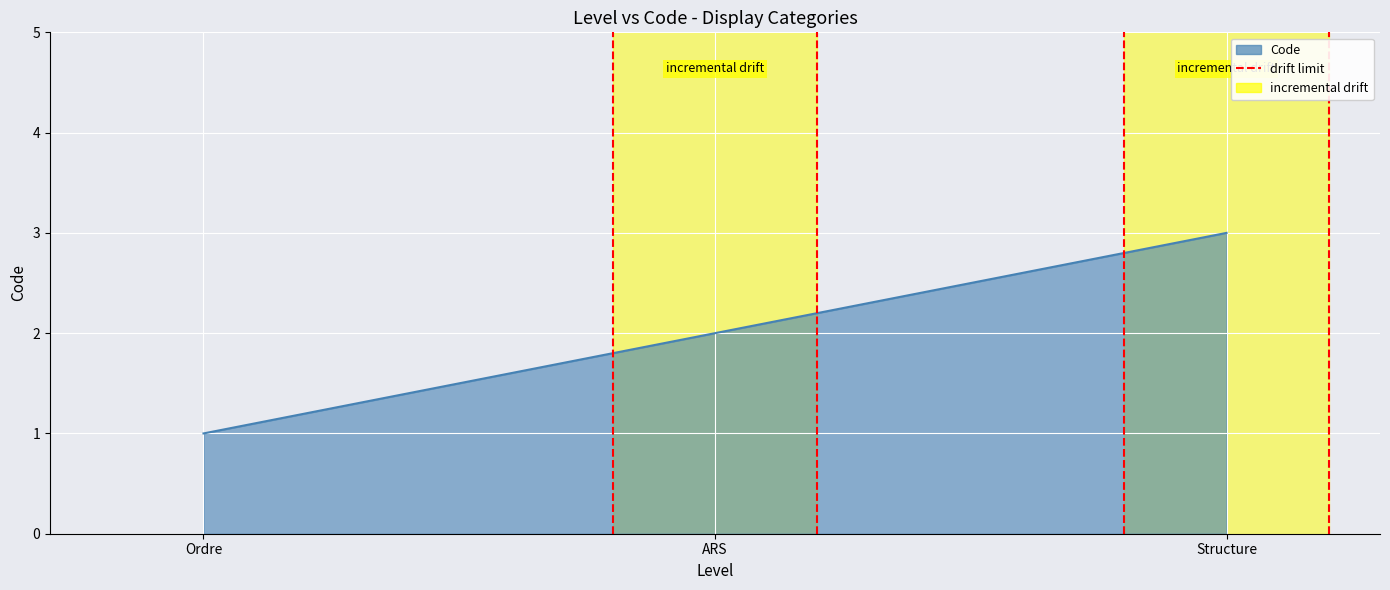

Between ARS and Ordre, which is larger?

ARS